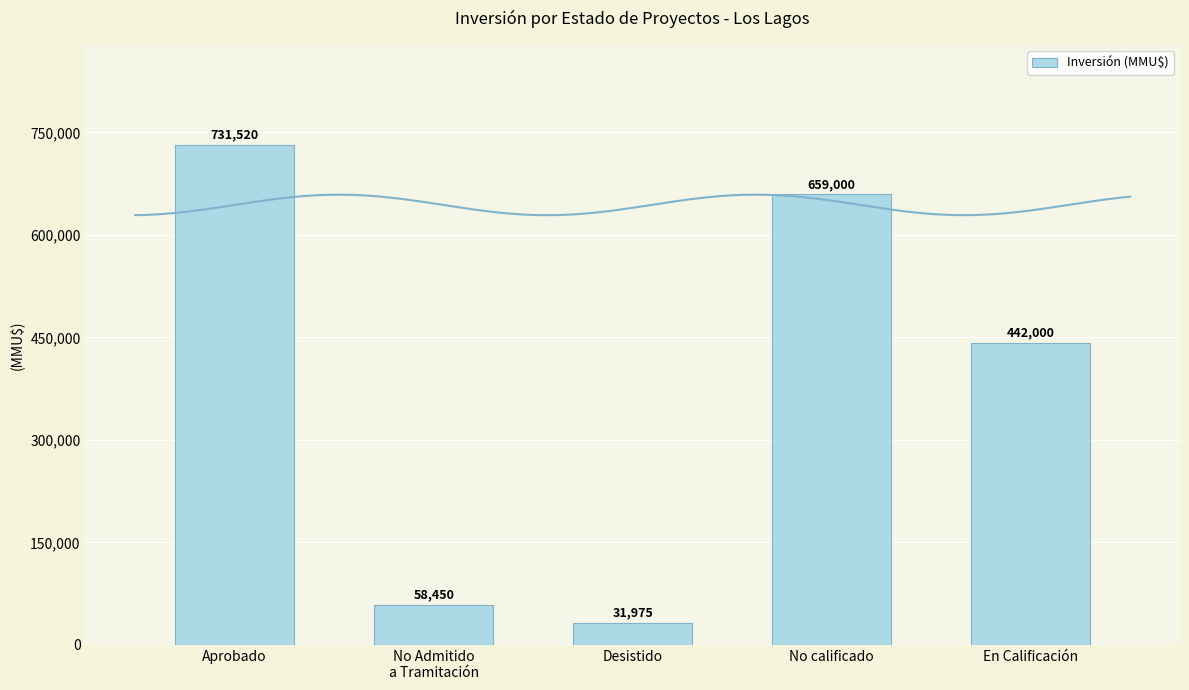

Reading left to right, extract all data points from this chart.

Aprobado=731520	No Admitido
a Tramitación=58450	Desistido=31975	No calificado=659000	En Calificación=442000